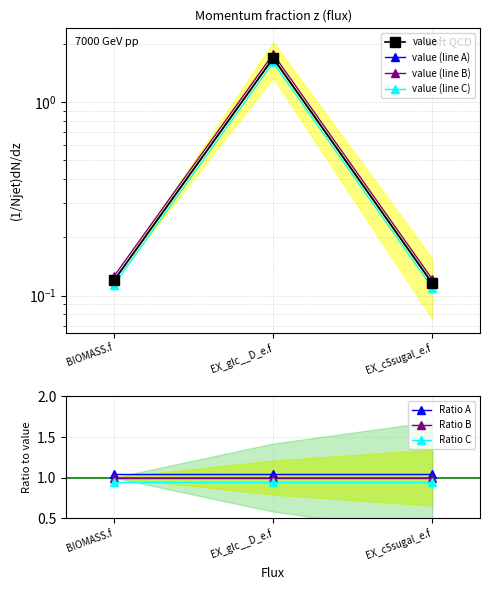

The Ratio A series shows 1.7 at BIOMASS.f. True or false?

False